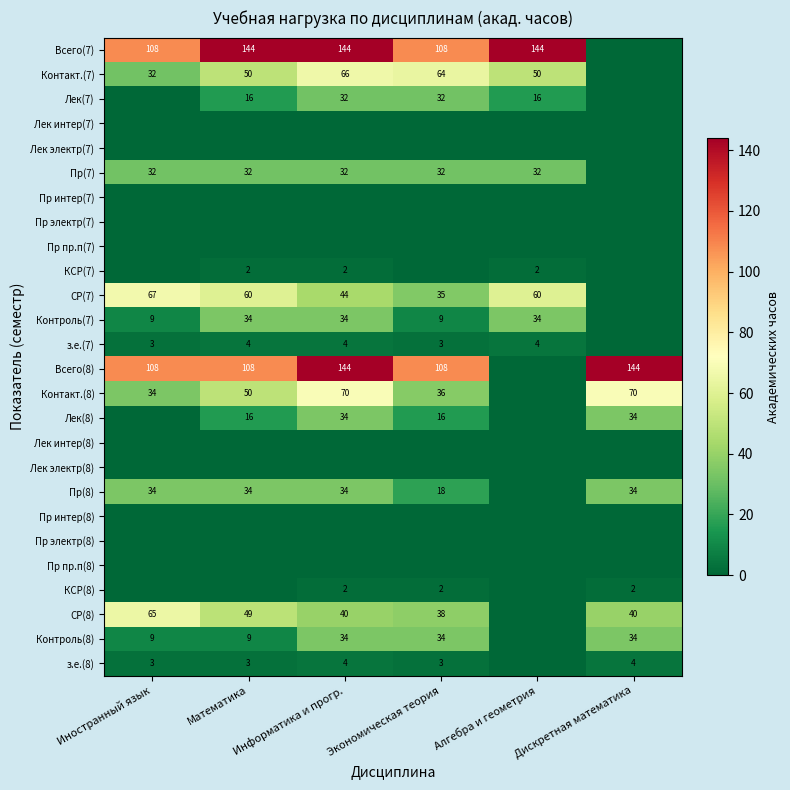

The value of Всего(8) at Иностранный язык is 108. True or false?

True